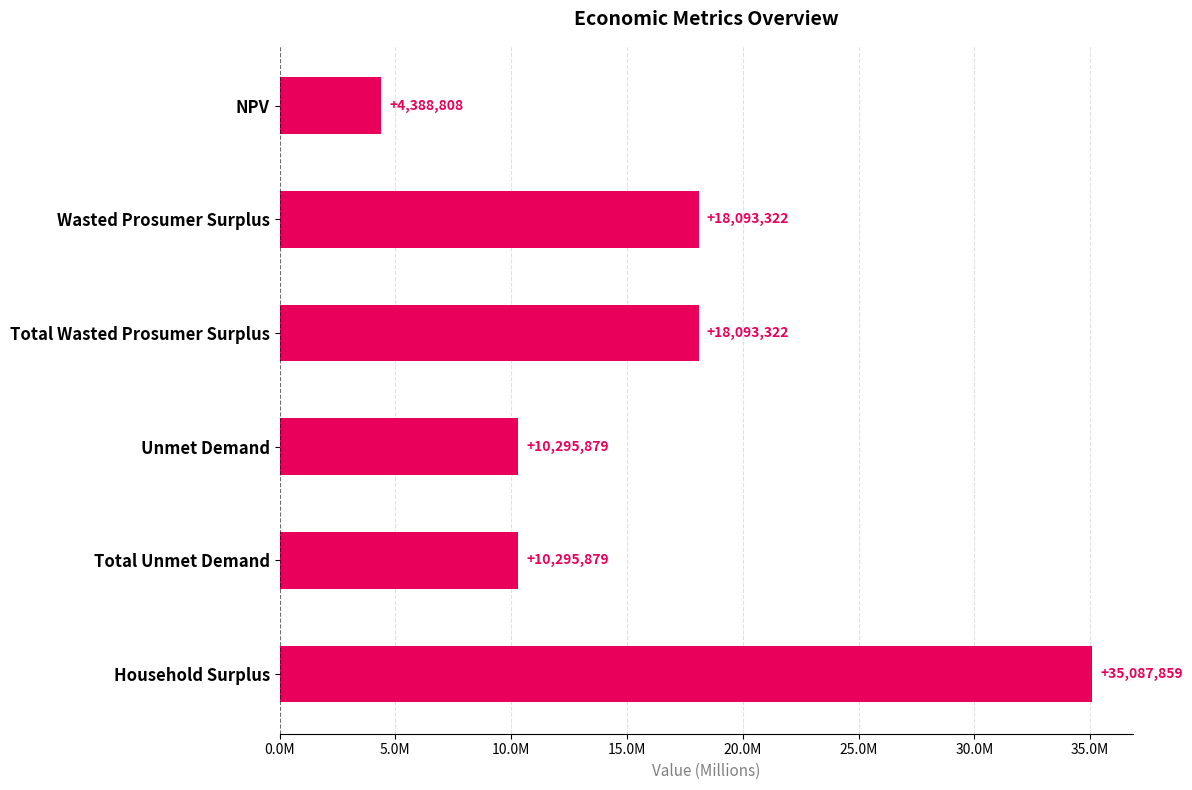

What is the minimum value shown in the chart?

4388808.3